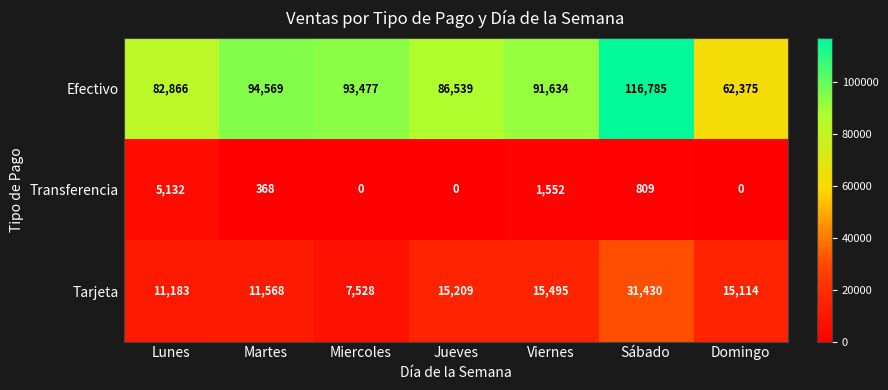

What is the difference between the highest and lowest values at Jueves?

86539